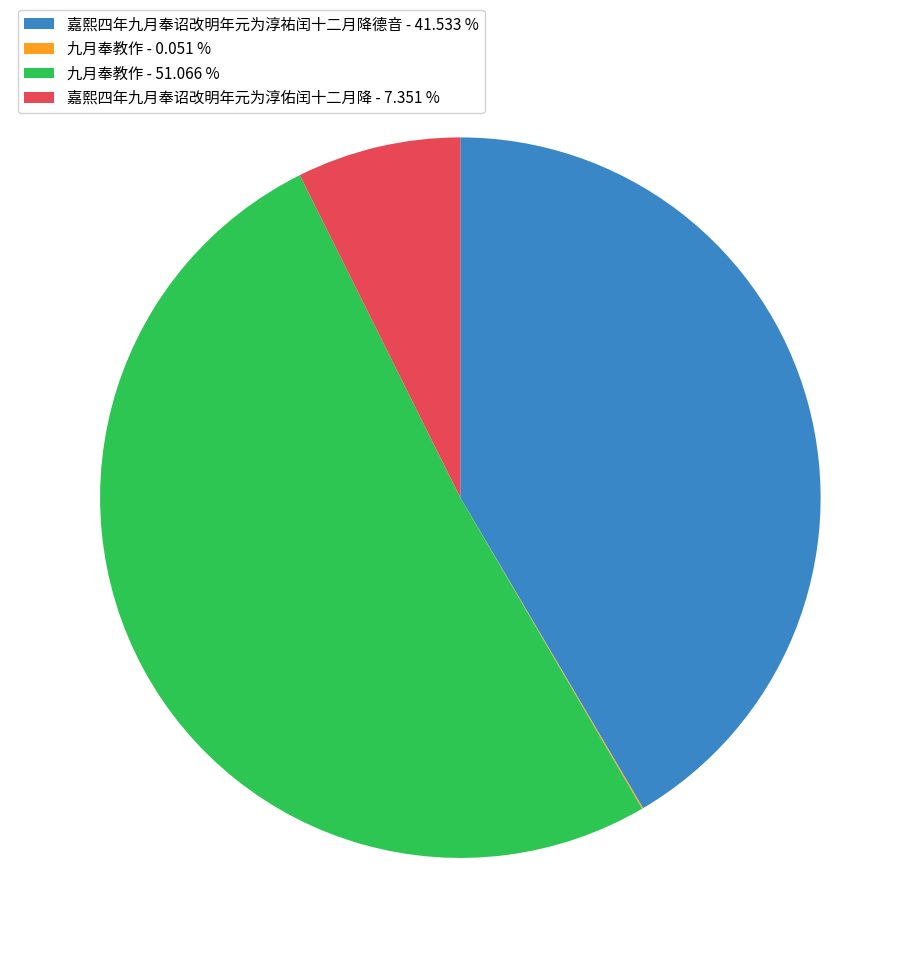

What is the largest slice in the pie chart?

九月奉教作 - 51.066 %